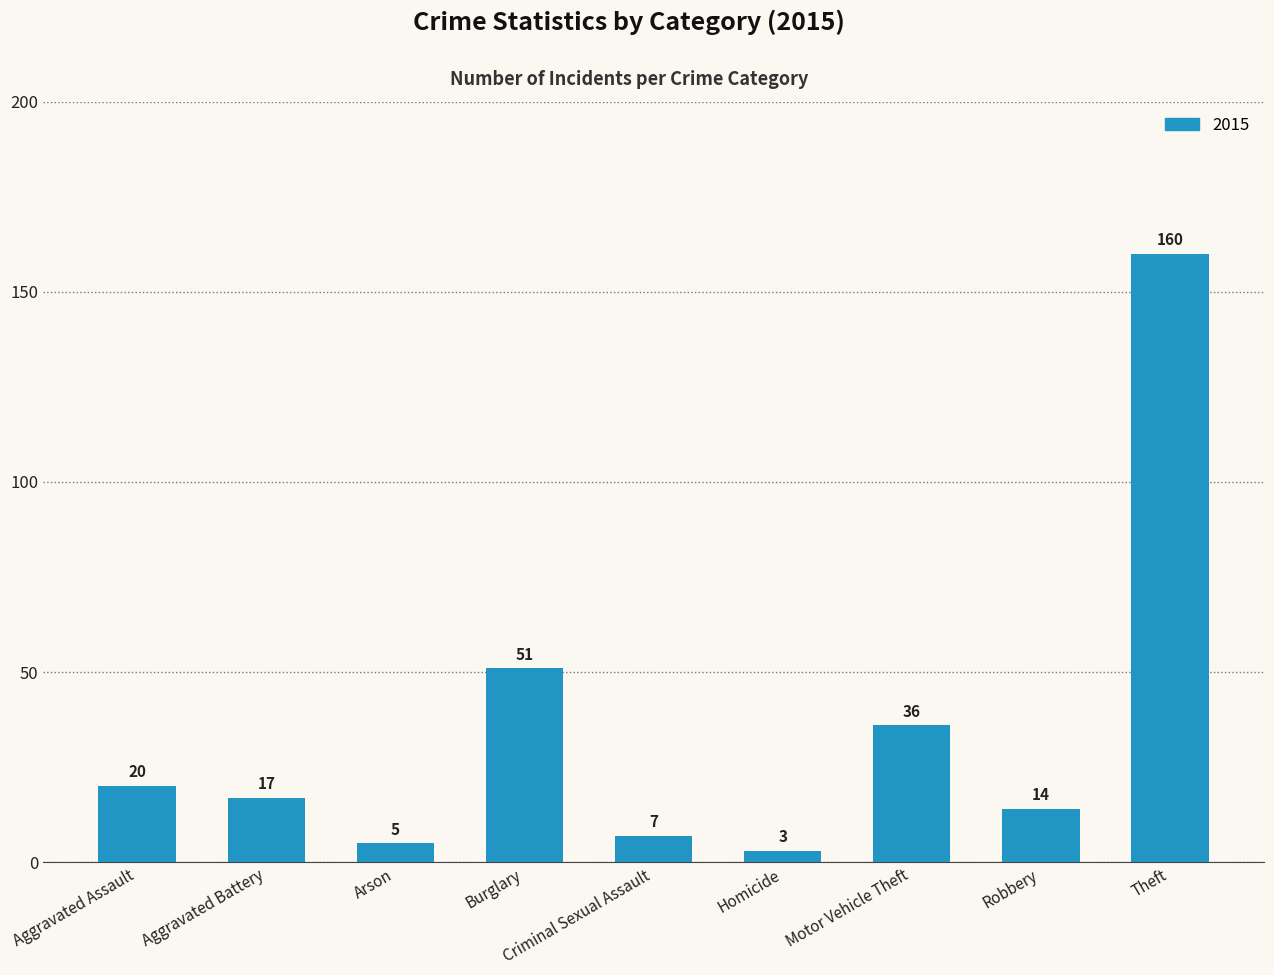

What is the minimum value shown in the chart?

3